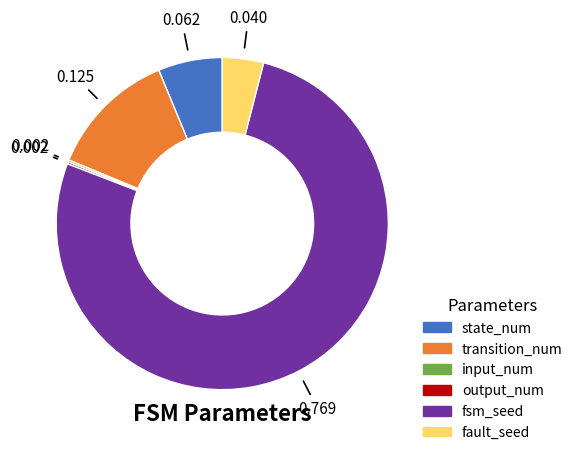

Which category accounts for the majority?

fsm_seed